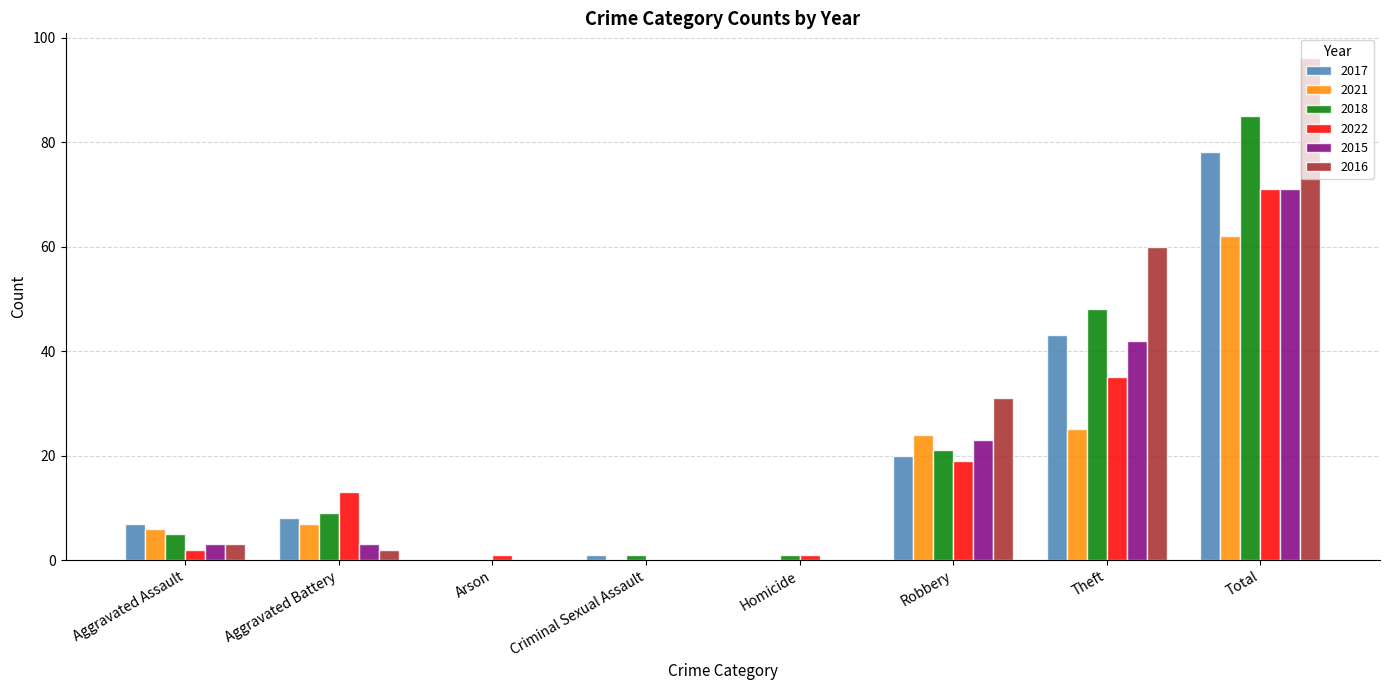

Which series has the widest spread of values?

2016